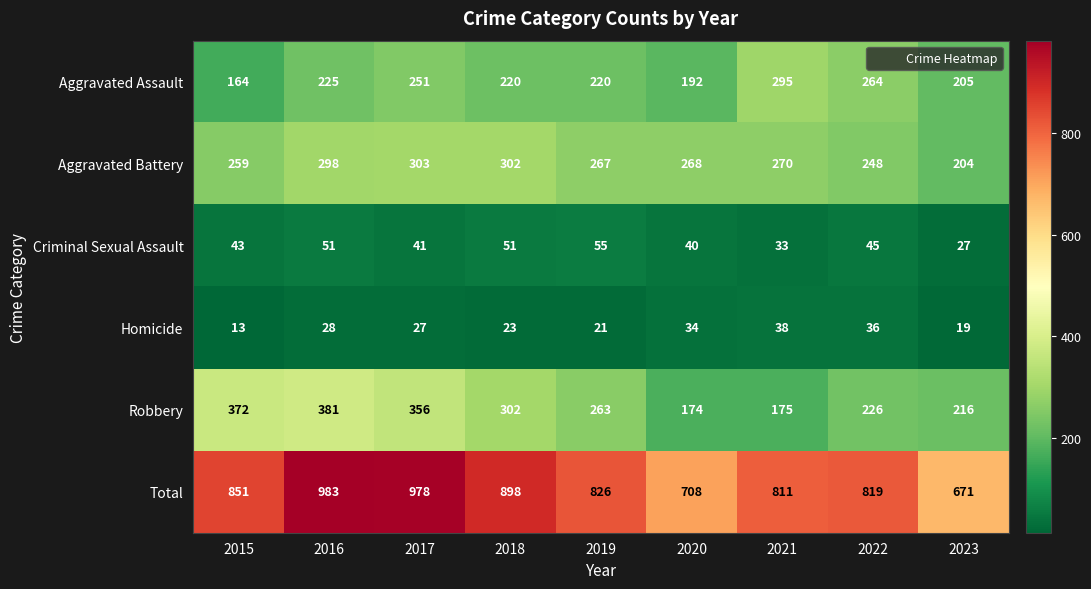

Where is Aggravated Battery nearest to the value 253?

2022